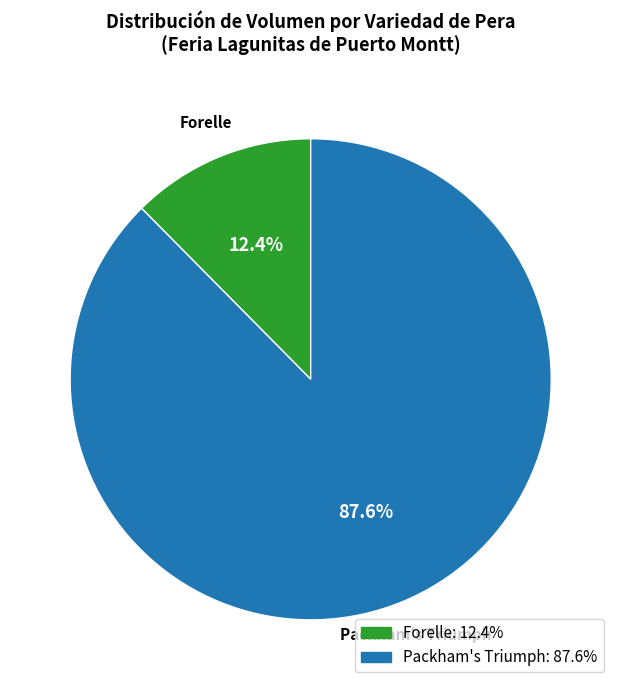

Combined, do Packham's Triumph and Forelle account for over 50%?

Yes